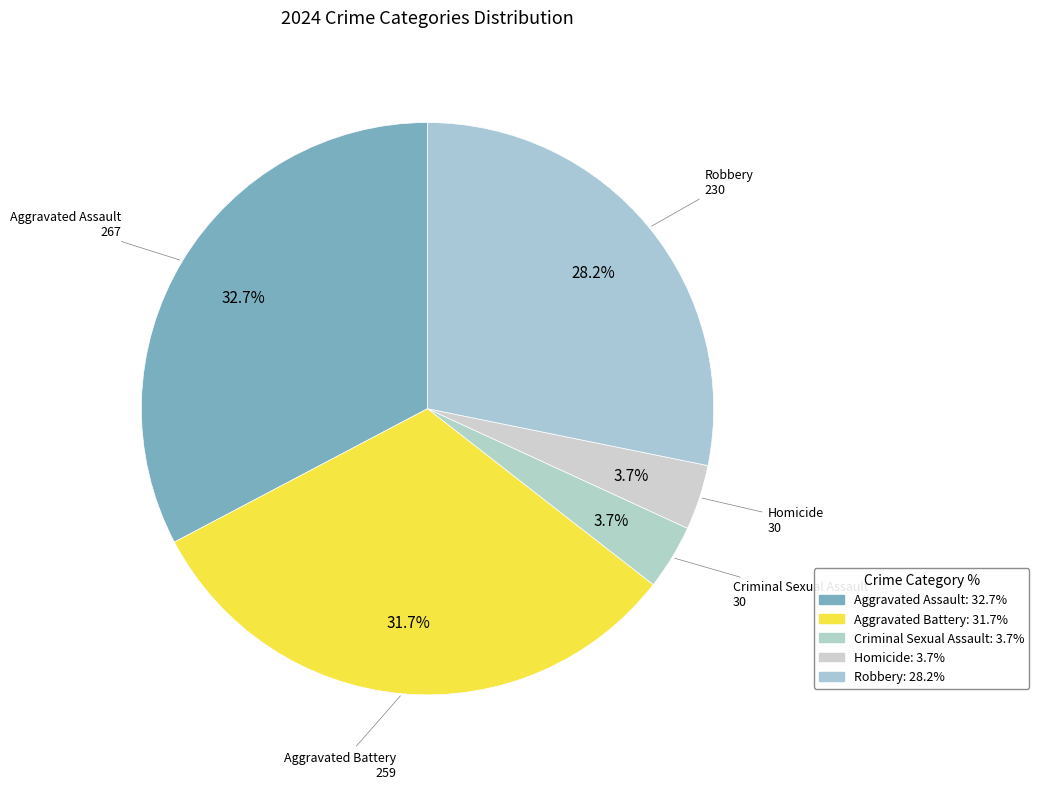

How much of the chart is everything except Criminal Sexual Assault?

96.3%